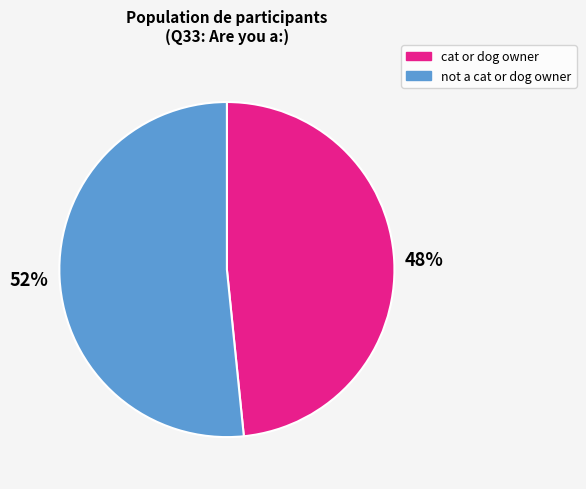

To the nearest percent, what is the average slice percentage?

50%